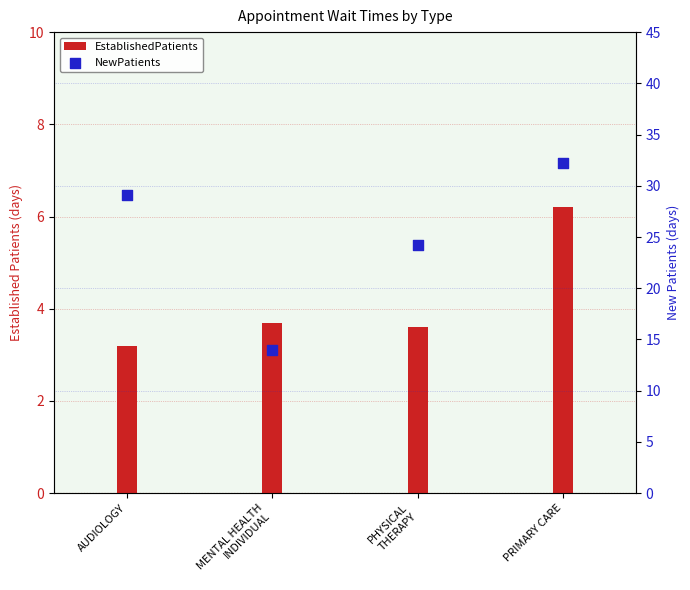

At which category is the sum across all series the highest?

PRIMARY CARE